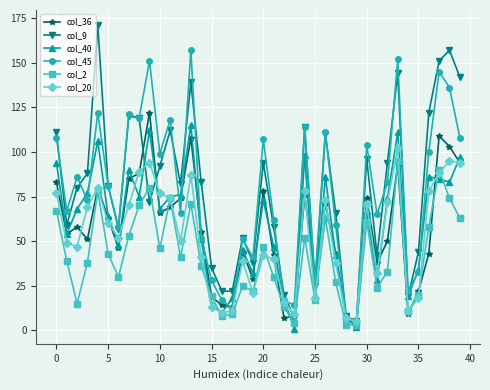

After their last crossing, which series has the higher values: col_9 or col_36?

col_9